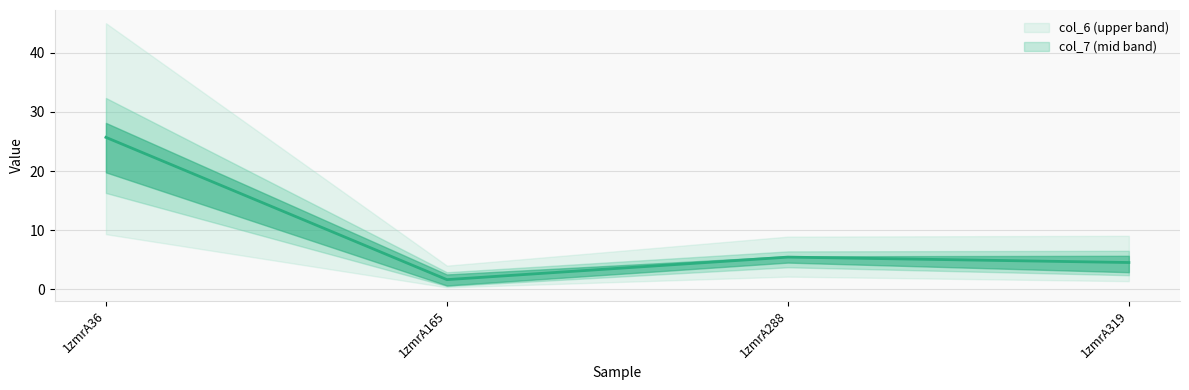

How many data points does each series have?

4